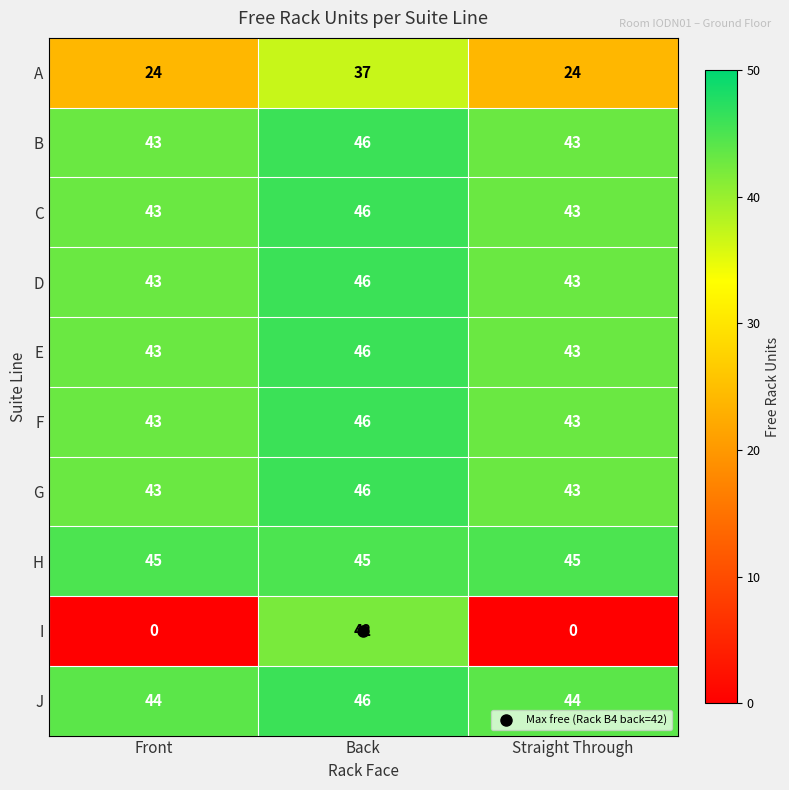

Read the B value at Back.

46